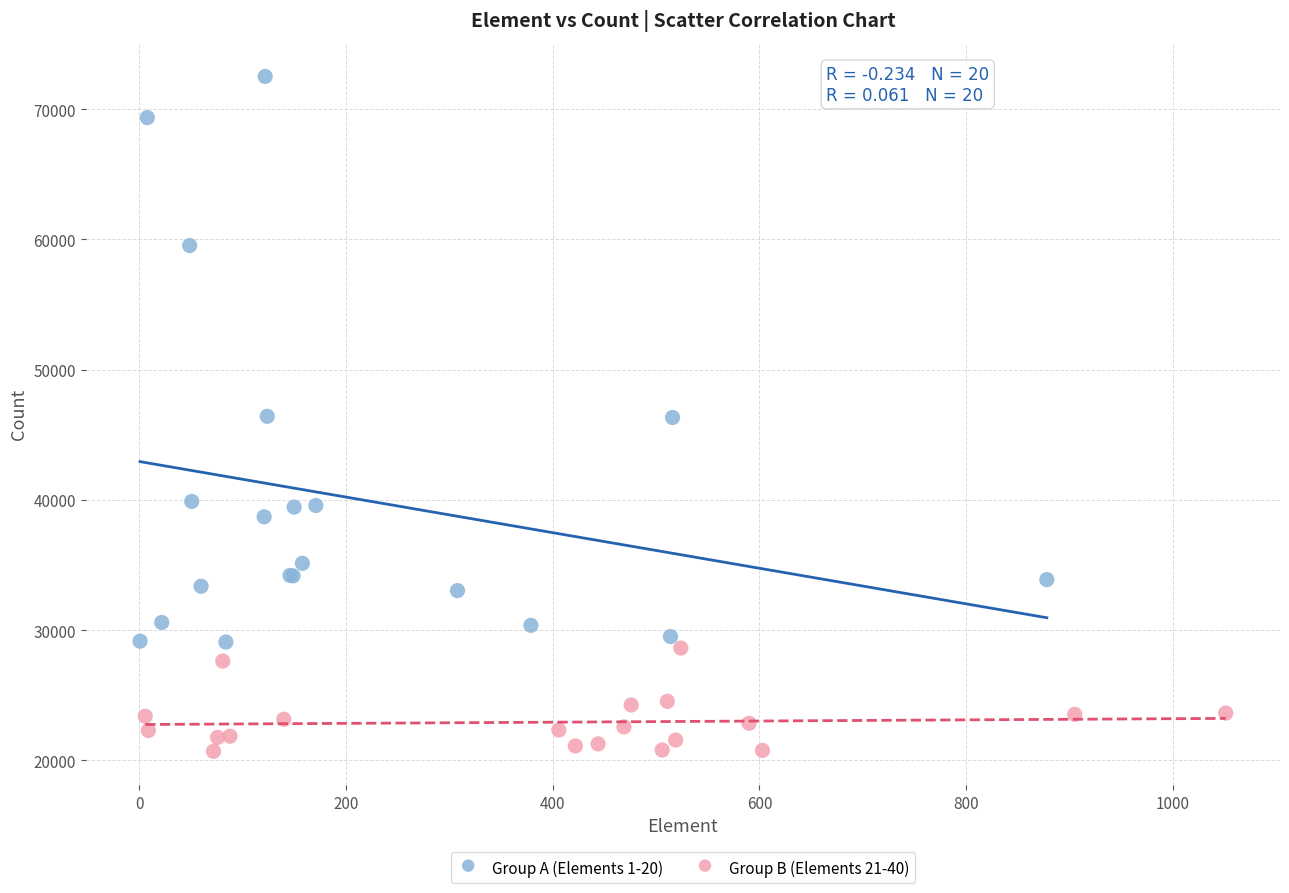

Which series has the largest Y range (max minus min)?

Group A (Elements 1-20)